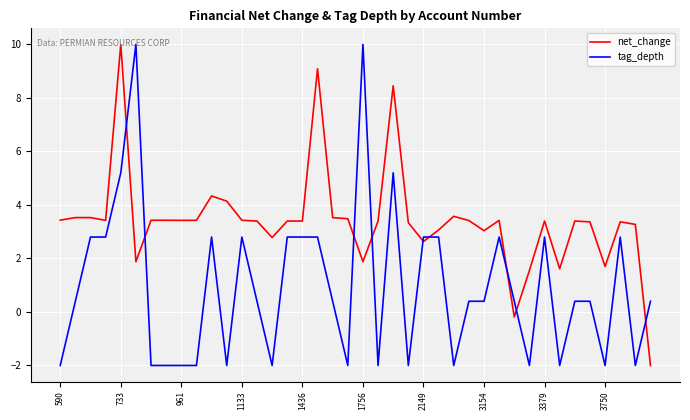

Which series ends up on top after the final intersection of net_change and tag_depth?

tag_depth